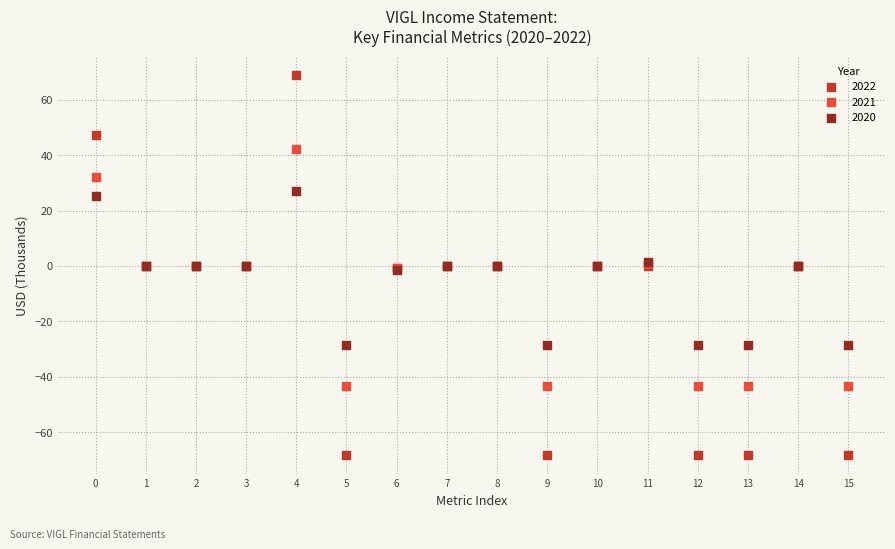

Which series has the largest Y range (max minus min)?

2022